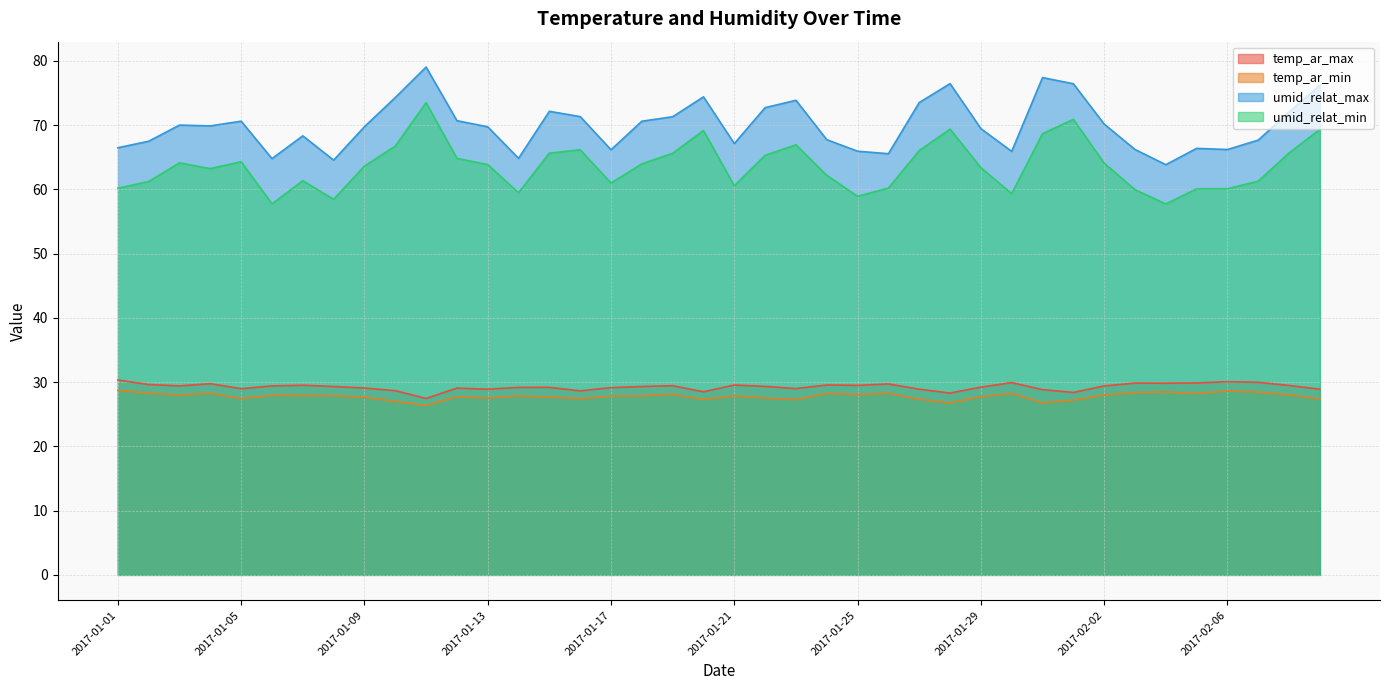

What is the difference between the second highest and minimum values in the temp_ar_min series?

2.3